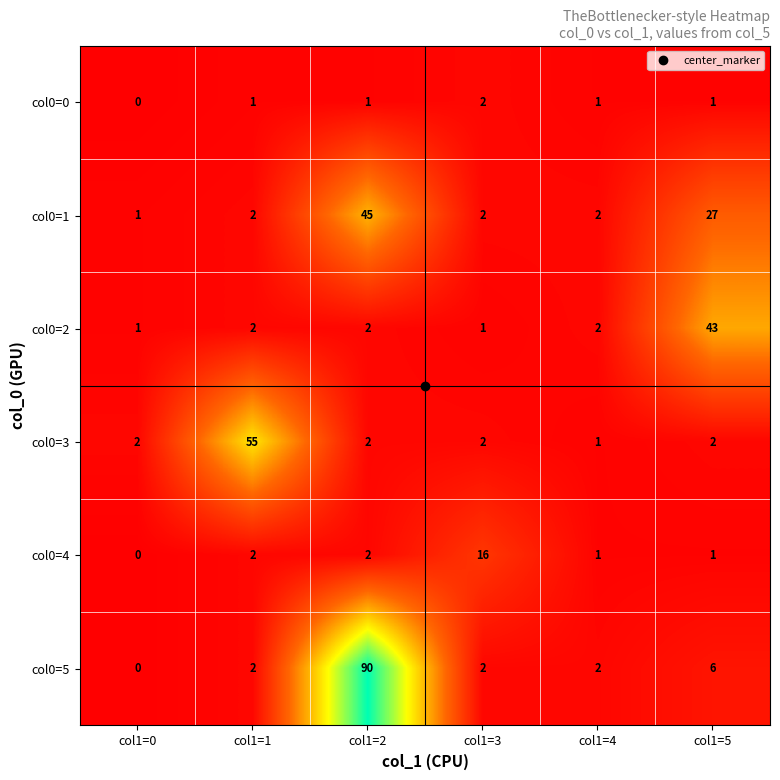

The value of col0=5 at col1=4 is 2. True or false?

True